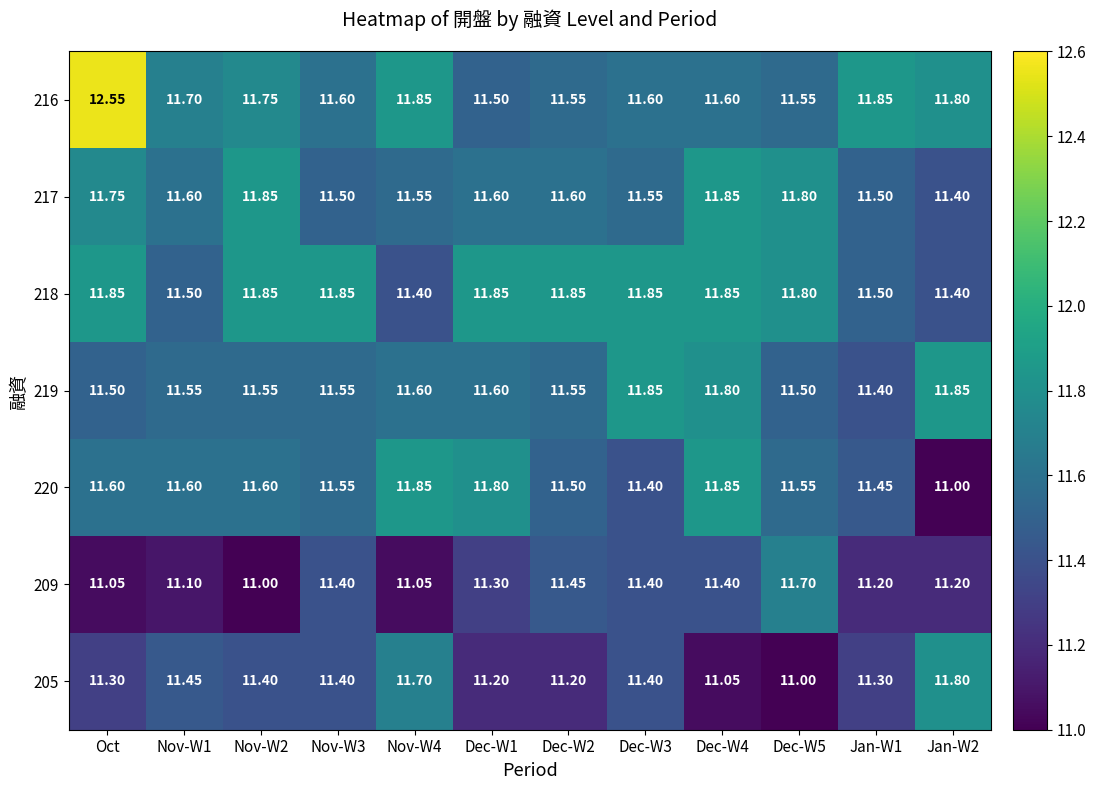

Which category has the highest value across all series?

Oct